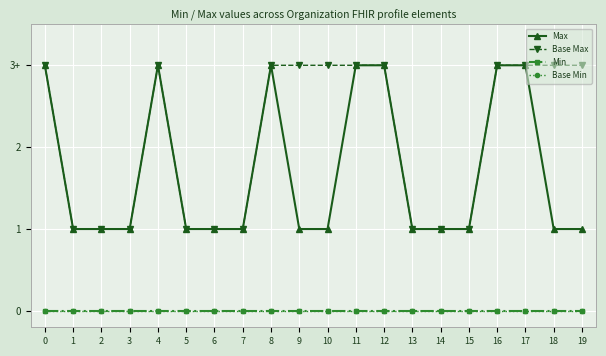

Does the chart have visible grid lines?

Yes